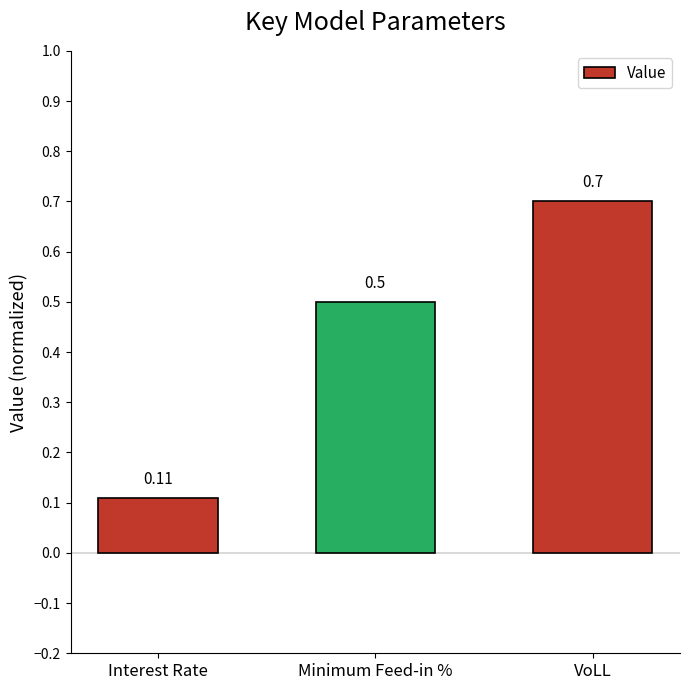

What is the average value?

0.4